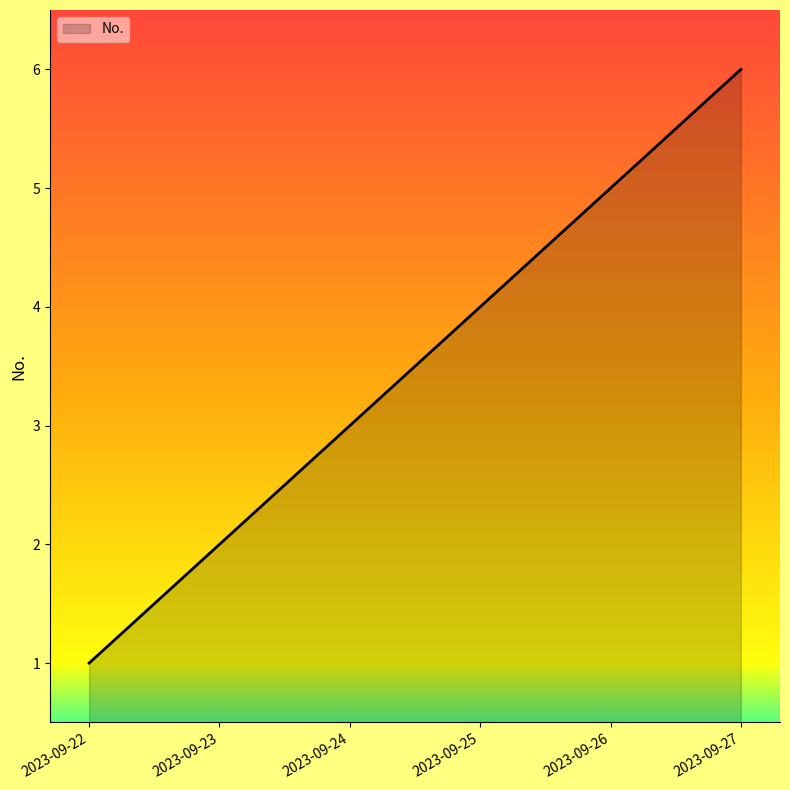

What is the approximate value at 2023-09-26?

5